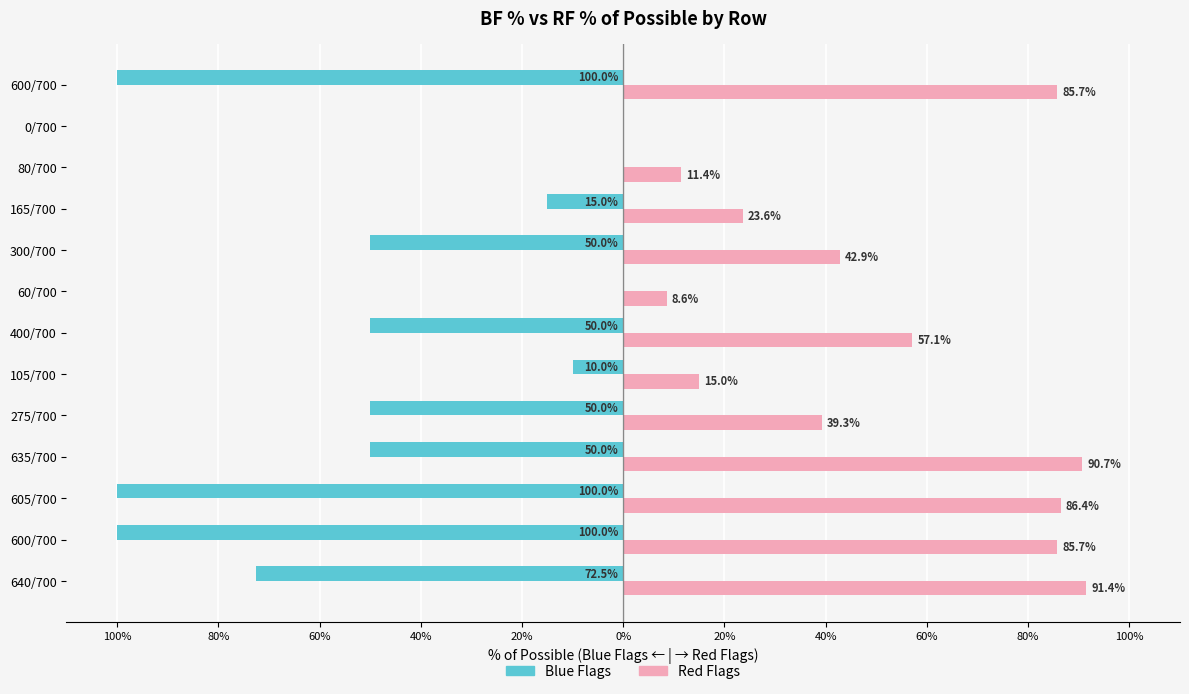

Rank the series by their average value, from highest to lowest.

Red Flags, Blue Flags